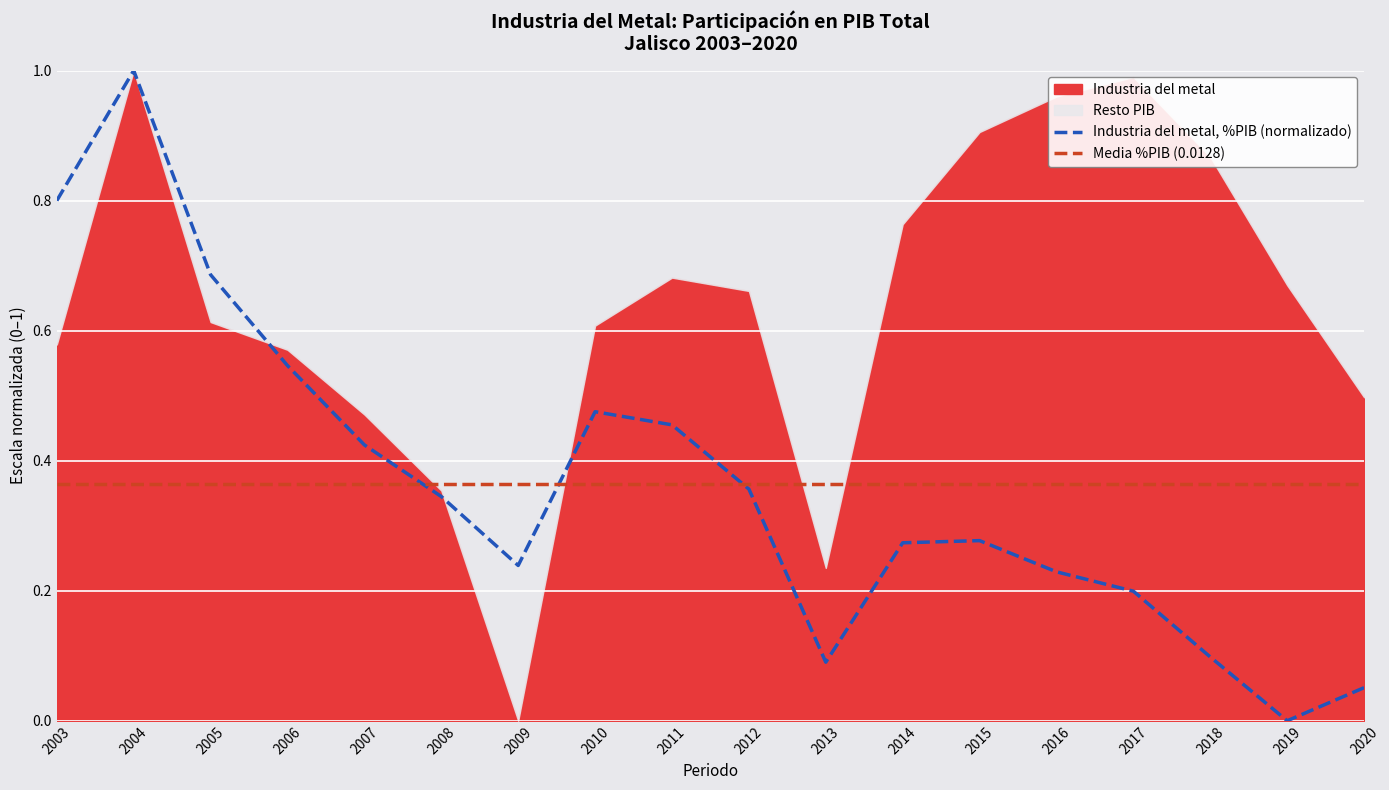

Is it true that the value at 2017 is 0.3?

False